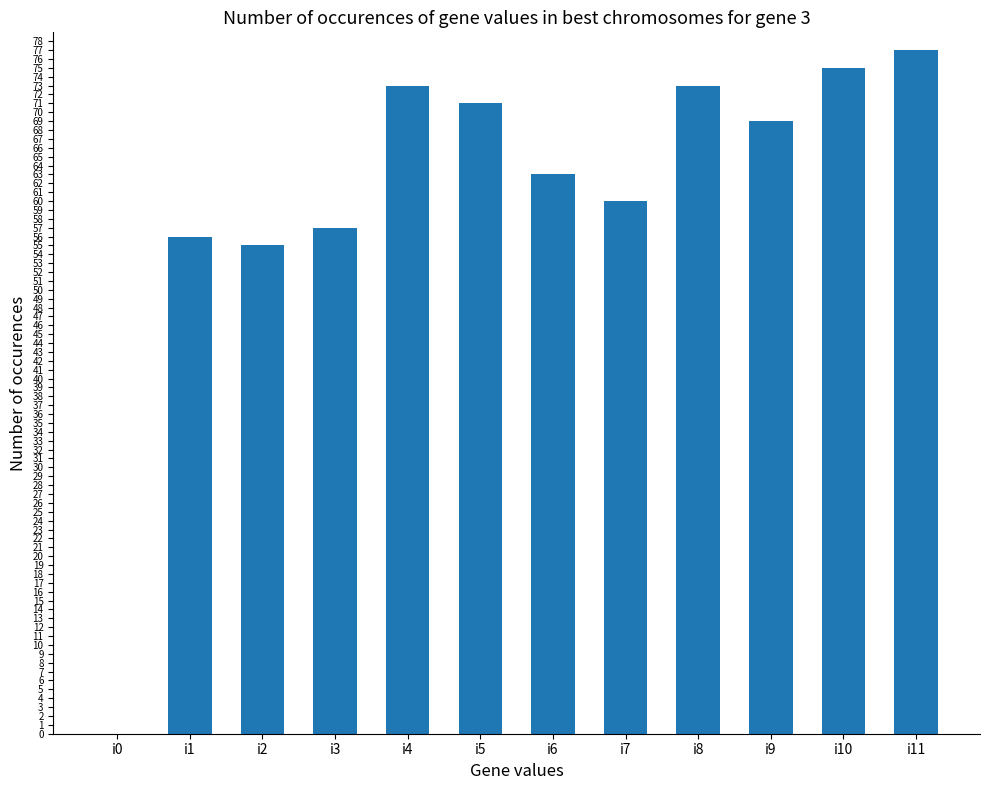

What is the sum of the values at i8 and i9?

142